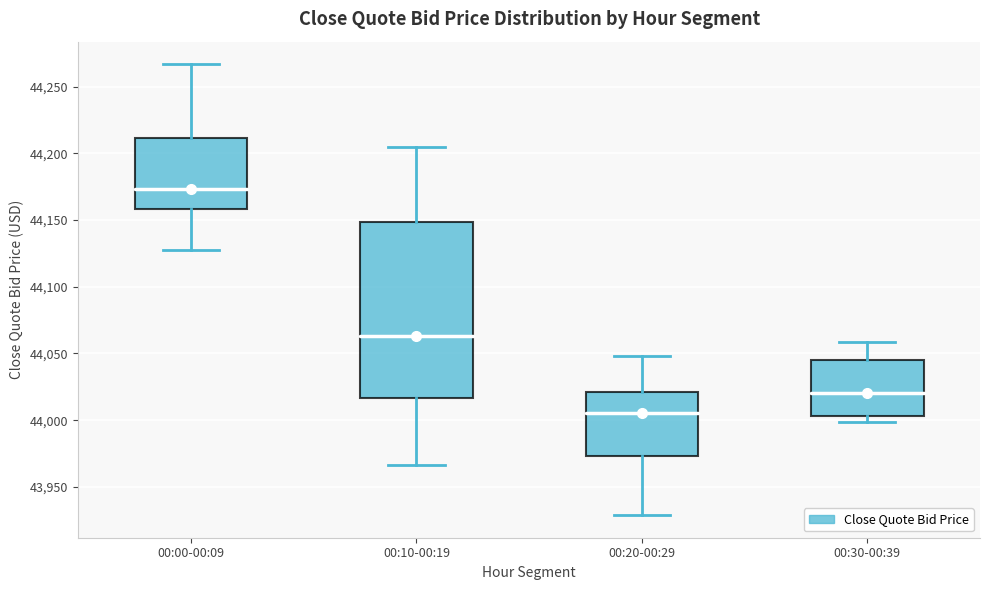

Reading left to right, transcribe this box plot: for each box, give where its median line is, the range the box spans, and where its two whiskers end, as read against the y-axis. The values are not printed on the chart, so give them approximately, as read against the axis.

00:00-00:09: median 44175, box 44160 to 44210, whiskers 44125 to 44265
00:10-00:19: median 44065, box 44015 to 44150, whiskers 43965 to 44205
00:20-00:29: median 44005, box 43975 to 44020, whiskers 43930 to 44050
00:30-00:39: median 44020, box 44005 to 44045, whiskers 44000 to 44060